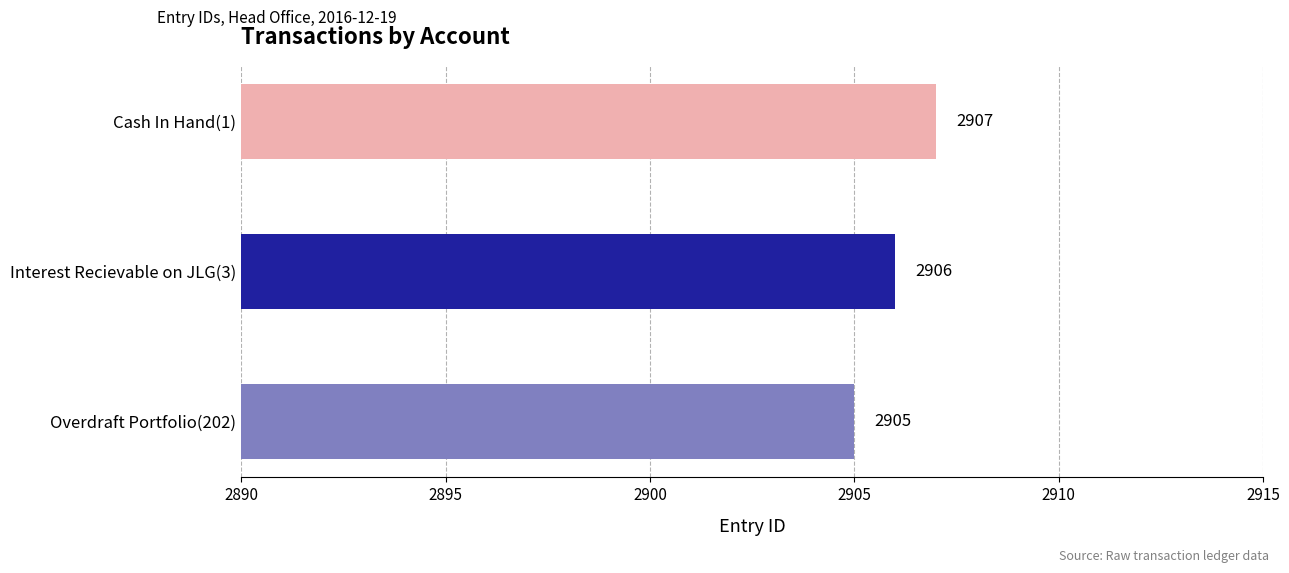

Reading bottom to top, transcribe all the data shown in this chart.

2905	2906	2907